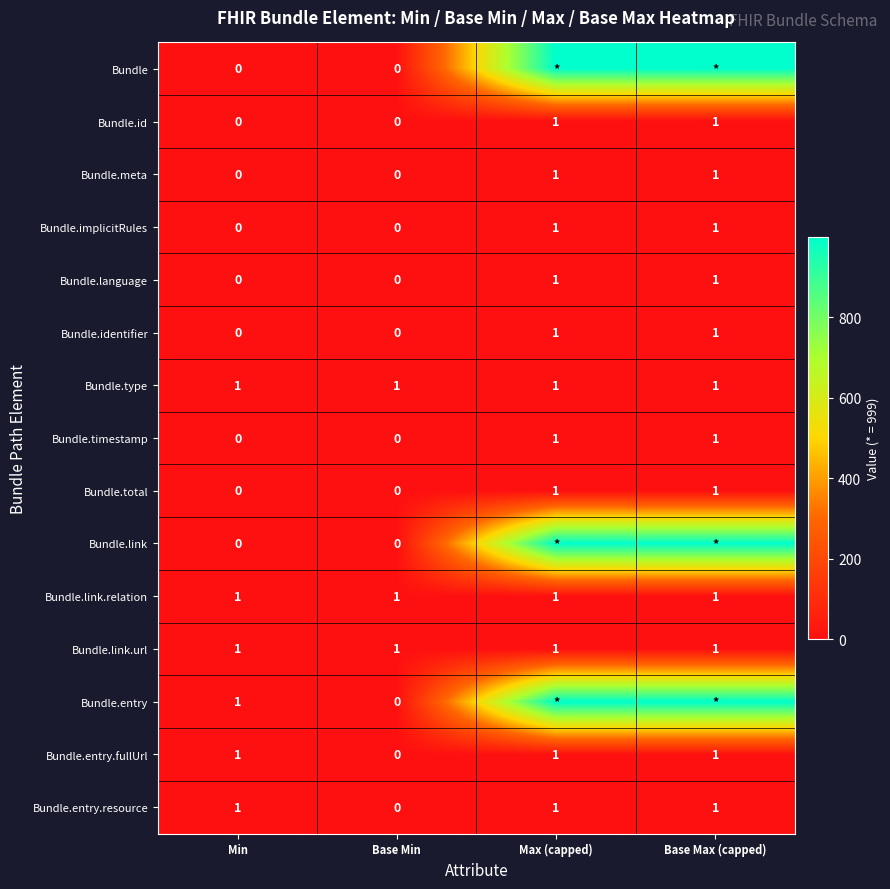

What is the total value across all series at Base Min?

3